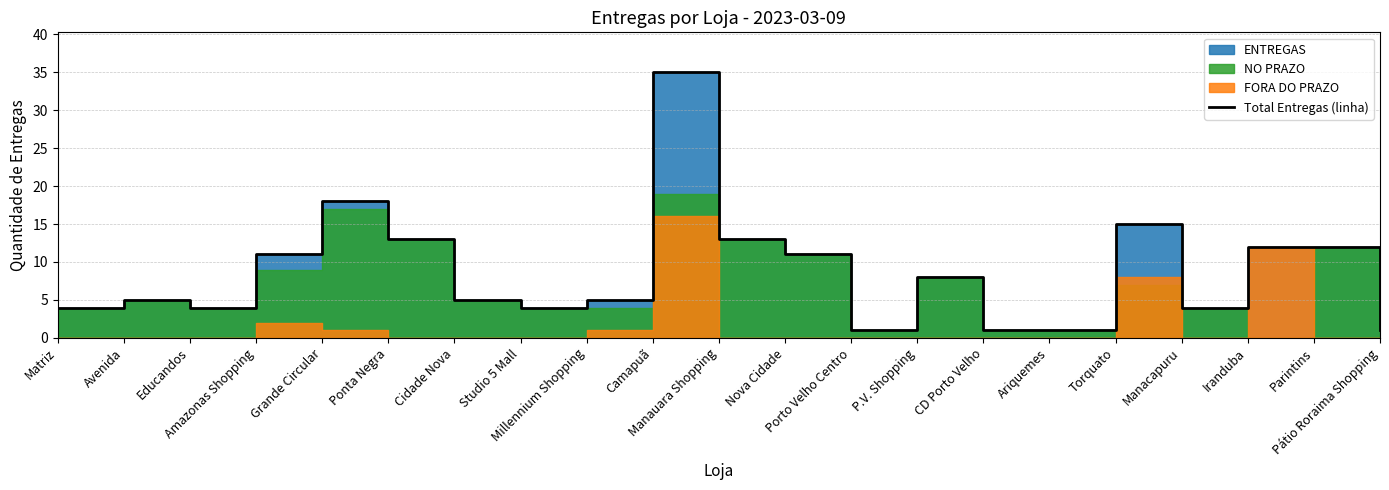

Which label corresponds to the largest value in the chart?

Camapuã